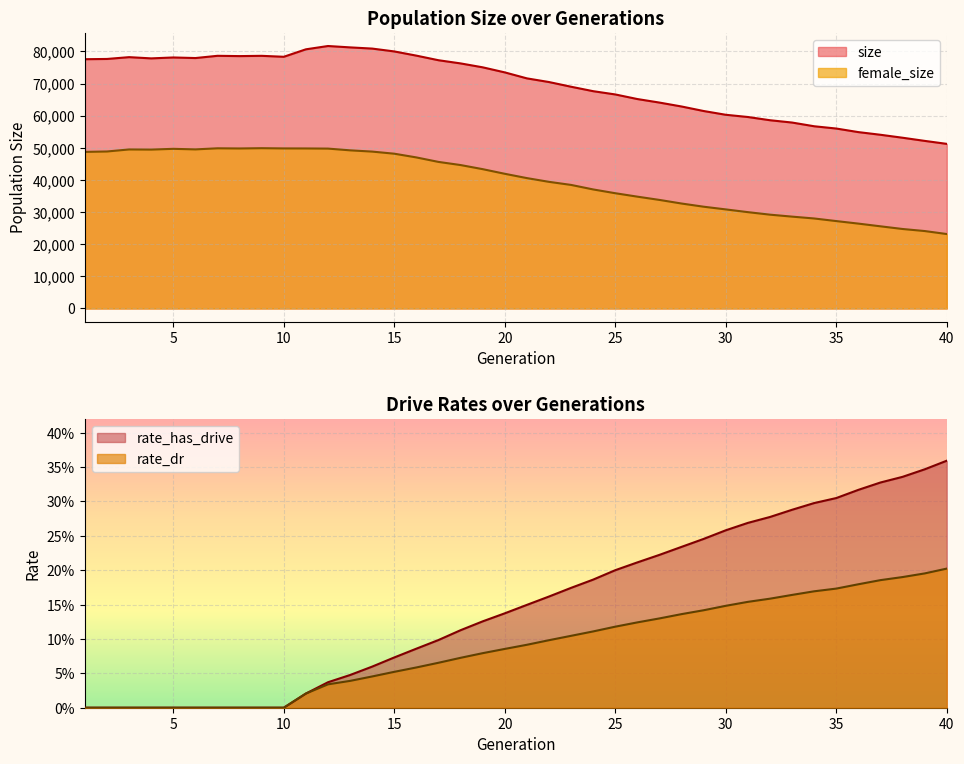

Between 11 and 29, which series saw the biggest shift?

size